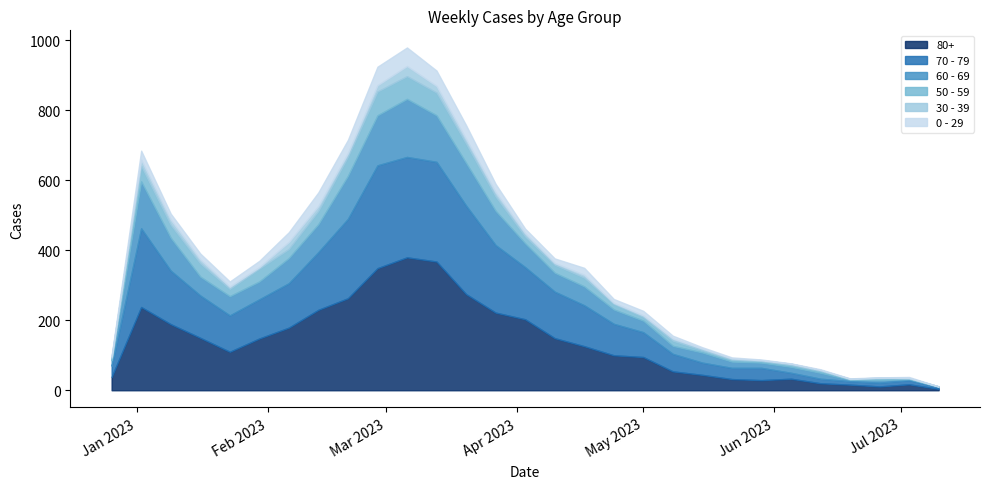

At which category does the chart reach its peak across all series?

2023-03-06